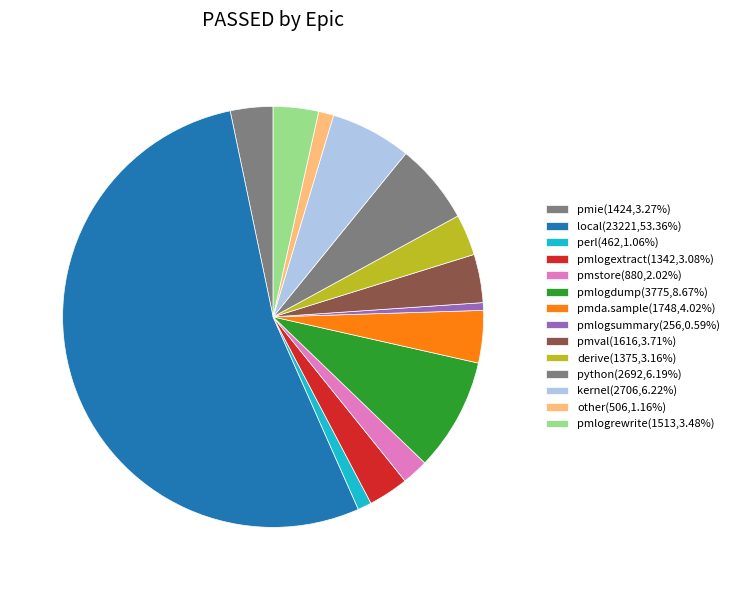

How many segments does this pie chart have?

14